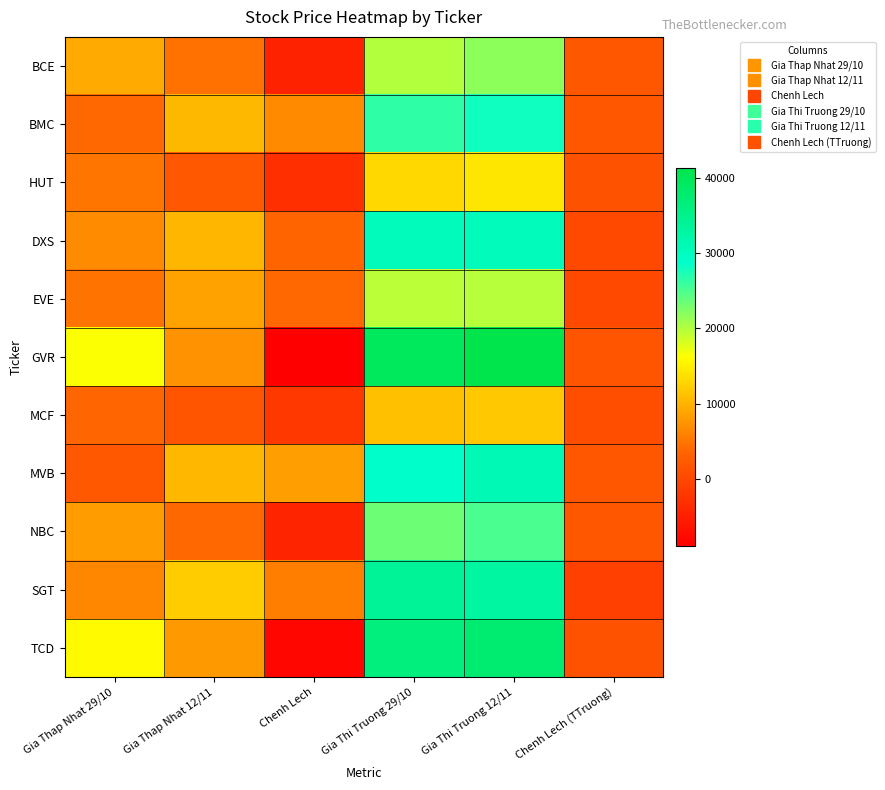

Reading left to right, what are all the values shown in this chart?

BCE: Gia Thap Nhat 29/10=9297	Gia Thap Nhat 12/11=4586	Chenh Lech=-4711	Gia Thi Truong 29/10=20000	Gia Thi Truong 12/11=21900	Chenh Lech (TTruong)=1900
BMC: Gia Thap Nhat 29/10=3862	Gia Thap Nhat 12/11=10441	Chenh Lech=6579	Gia Thi Truong 29/10=26450	Gia Thi Truong 12/11=28100	Chenh Lech (TTruong)=1650
HUT: Gia Thap Nhat 29/10=4970	Gia Thap Nhat 12/11=1973	Chenh Lech=-2997	Gia Thi Truong 29/10=13000	Gia Thi Truong 12/11=14200	Chenh Lech (TTruong)=1200
DXS: Gia Thap Nhat 29/10=6756	Gia Thap Nhat 12/11=10231	Chenh Lech=3475	Gia Thi Truong 29/10=30400	Gia Thi Truong 12/11=30500	Chenh Lech (TTruong)=100
EVE: Gia Thap Nhat 29/10=4800	Gia Thap Nhat 12/11=8631	Chenh Lech=3831	Gia Thi Truong 29/10=19650	Gia Thi Truong 12/11=19800	Chenh Lech (TTruong)=150
GVR: Gia Thap Nhat 29/10=16312	Gia Thap Nhat 12/11=7334	Chenh Lech=-8978	Gia Thi Truong 29/10=39800	Gia Thi Truong 12/11=41400	Chenh Lech (TTruong)=1600
MCF: Gia Thap Nhat 29/10=3536	Gia Thap Nhat 12/11=1593	Chenh Lech=-1943	Gia Thi Truong 29/10=11000	Gia Thi Truong 12/11=11700	Chenh Lech (TTruong)=700
MVB: Gia Thap Nhat 29/10=2024	Gia Thap Nhat 12/11=10342	Chenh Lech=8318	Gia Thi Truong 29/10=29000	Gia Thi Truong 12/11=30900	Chenh Lech (TTruong)=1900
NBC: Gia Thap Nhat 29/10=8172	Gia Thap Nhat 12/11=3747	Chenh Lech=-4425	Gia Thi Truong 29/10=23400	Gia Thi Truong 12/11=25100	Chenh Lech (TTruong)=1700
SGT: Gia Thap Nhat 29/10=6390	Gia Thap Nhat 12/11=12052	Chenh Lech=5662	Gia Thi Truong 29/10=34000	Gia Thi Truong 12/11=33000	Chenh Lech (TTruong)=-1000
TCD: Gia Thap Nhat 29/10=15911	Gia Thap Nhat 12/11=7895	Chenh Lech=-8016	Gia Thi Truong 29/10=36500	Gia Thi Truong 12/11=37750	Chenh Lech (TTruong)=1250